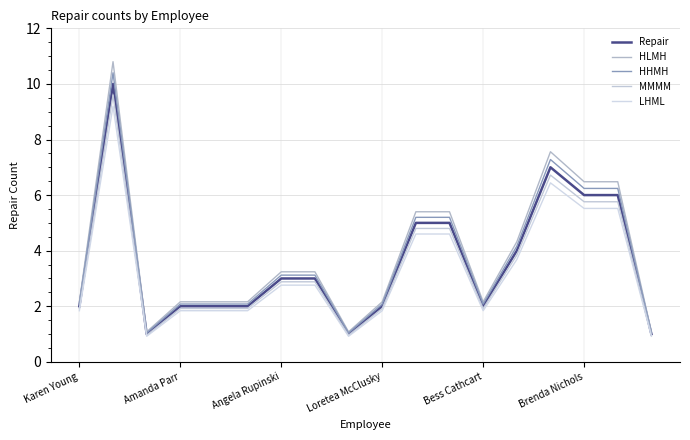

What is the label of the 1st point from the left?

Karen Young